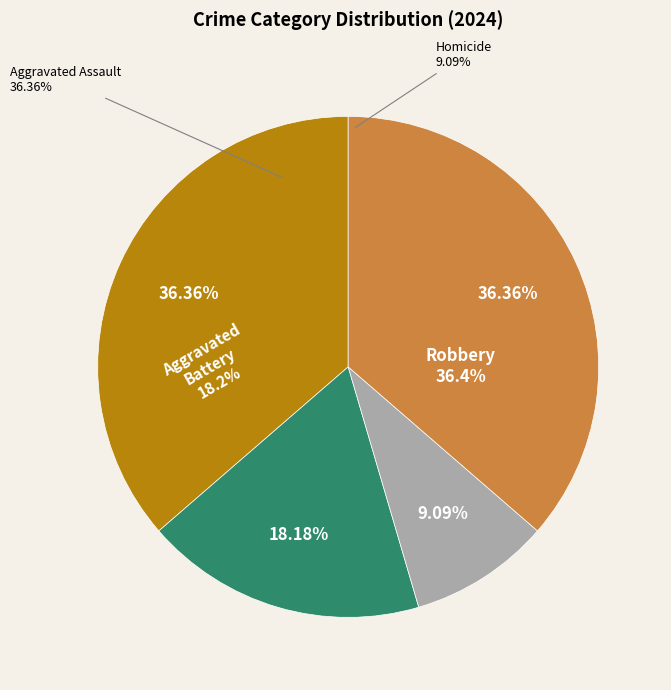

What is the largest slice in the pie chart?

Aggravated Assault